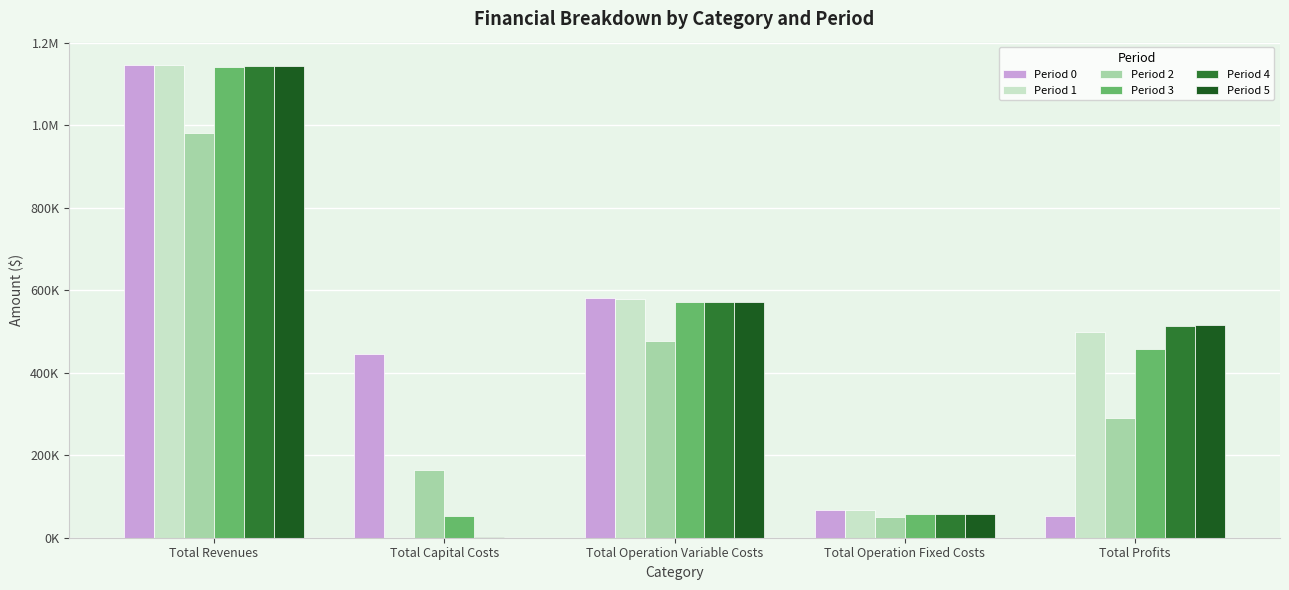

List the series in order of their peak value, highest first.

Period 0, Period 1, Period 4, Period 5, Period 3, Period 2